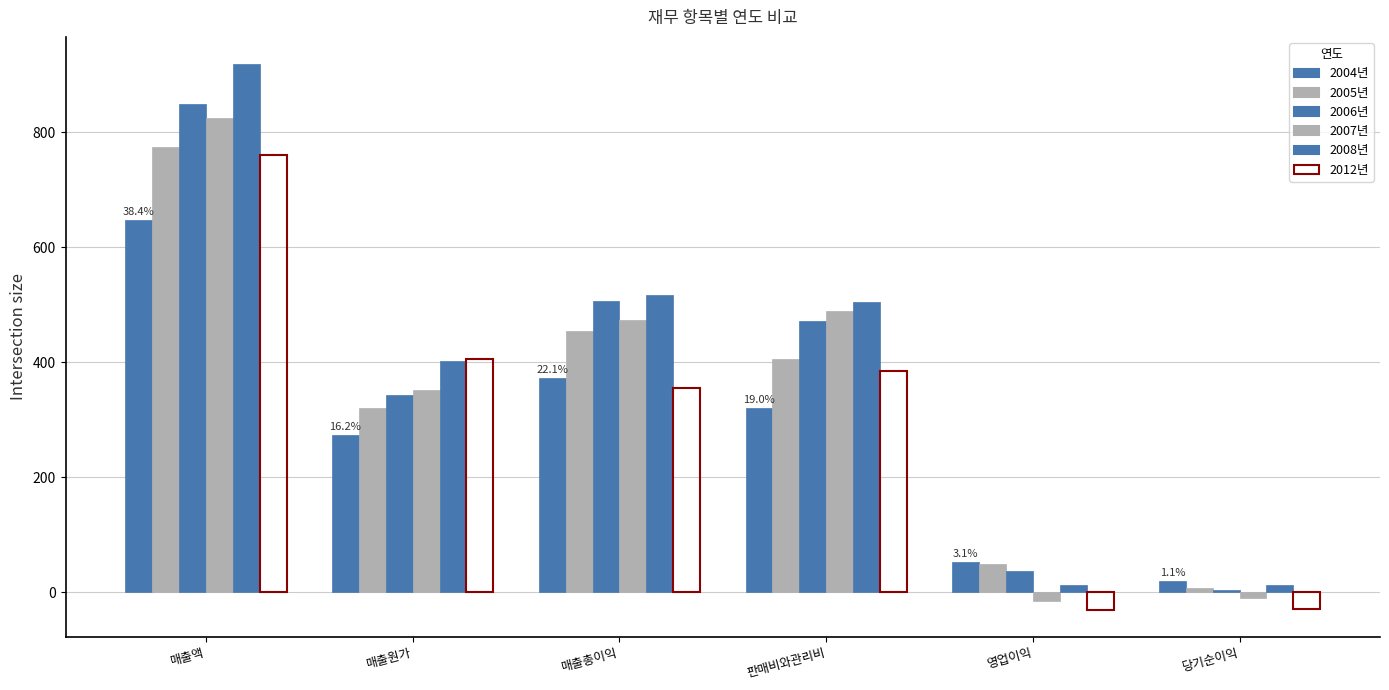

What is the difference between the highest and lowest values at 당기순이익?

48.1